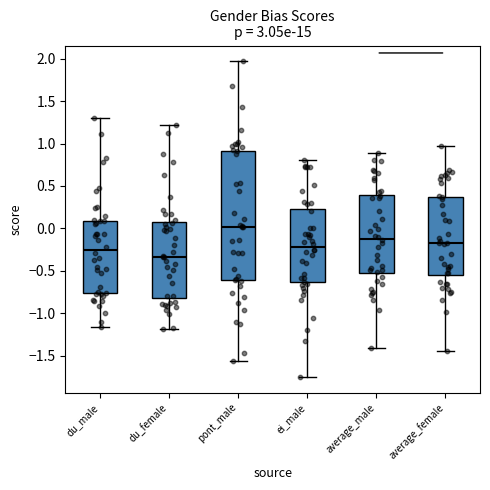

Which box is the tallest, from its lower edge to its upper edge?

pont_male